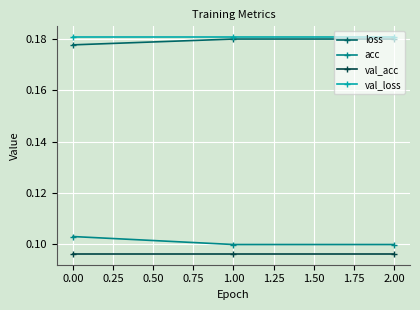

What are all the series names shown in the legend?

loss, acc, val_acc, val_loss